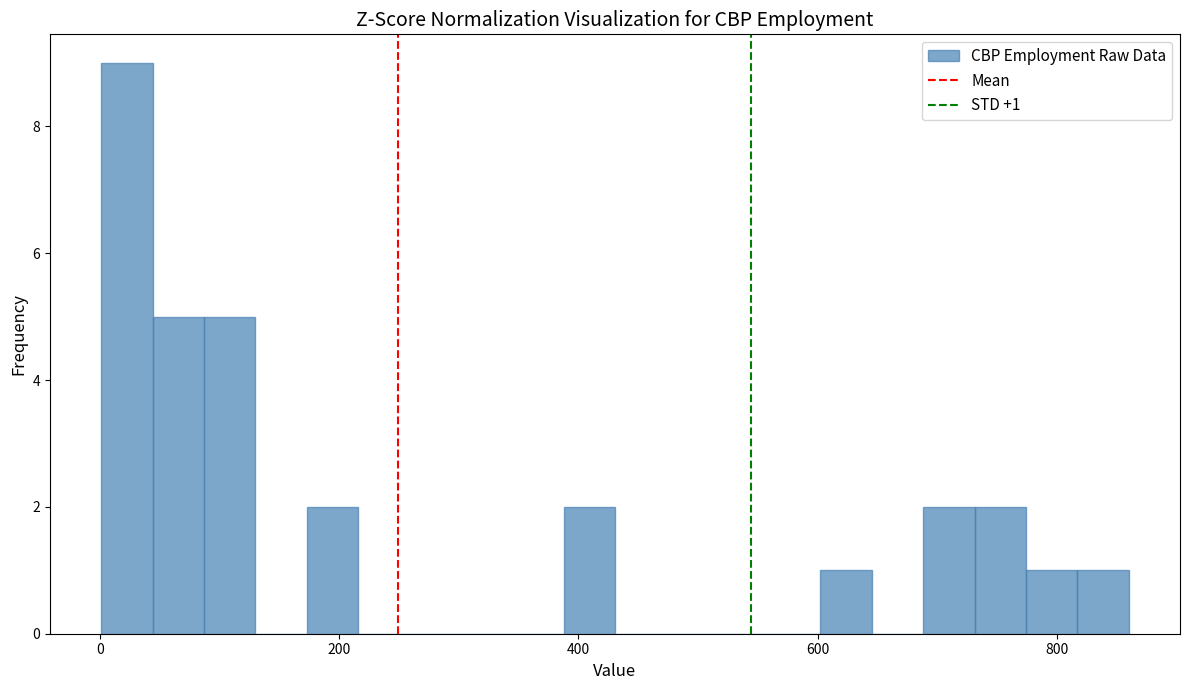

Read against the x-axis, roughly where is the centre of the tallest bar?

20